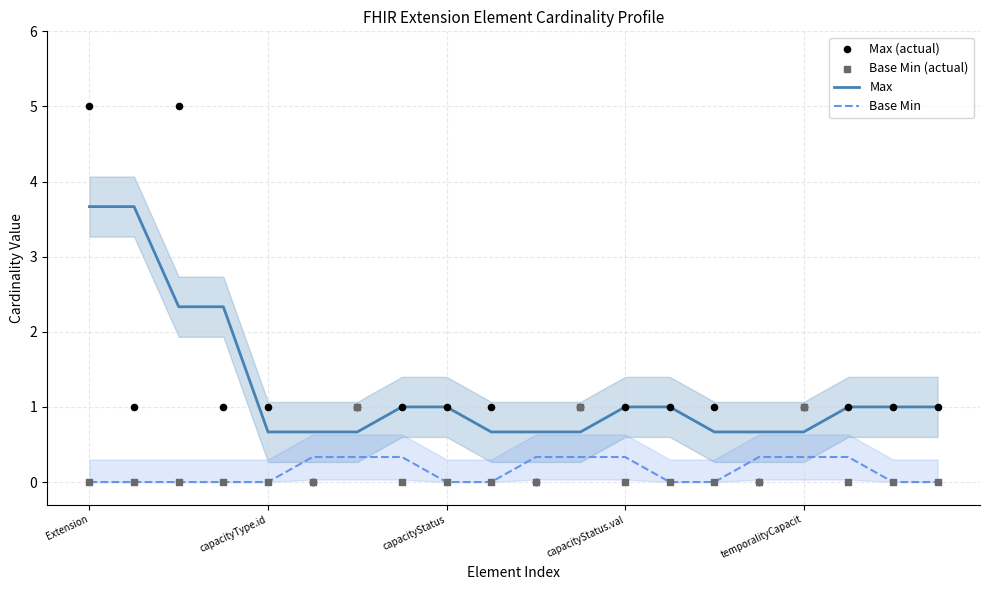

Which series has the largest Y range (max minus min)?

Max (actual)